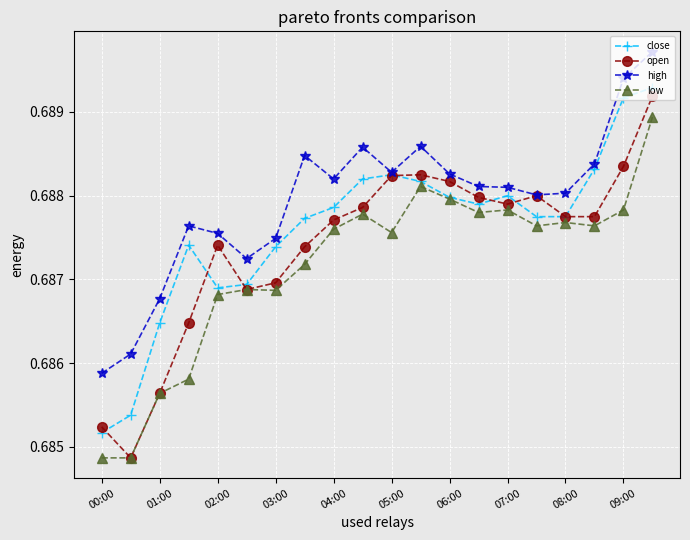

At how many categories does at least one series exceed 0?

20